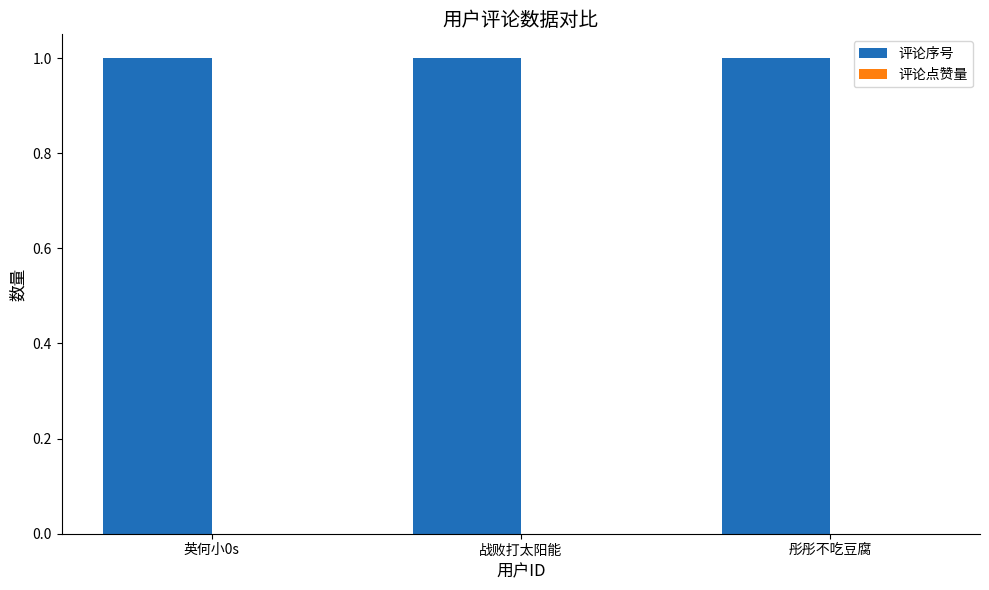

How many groups of bars are there?

3